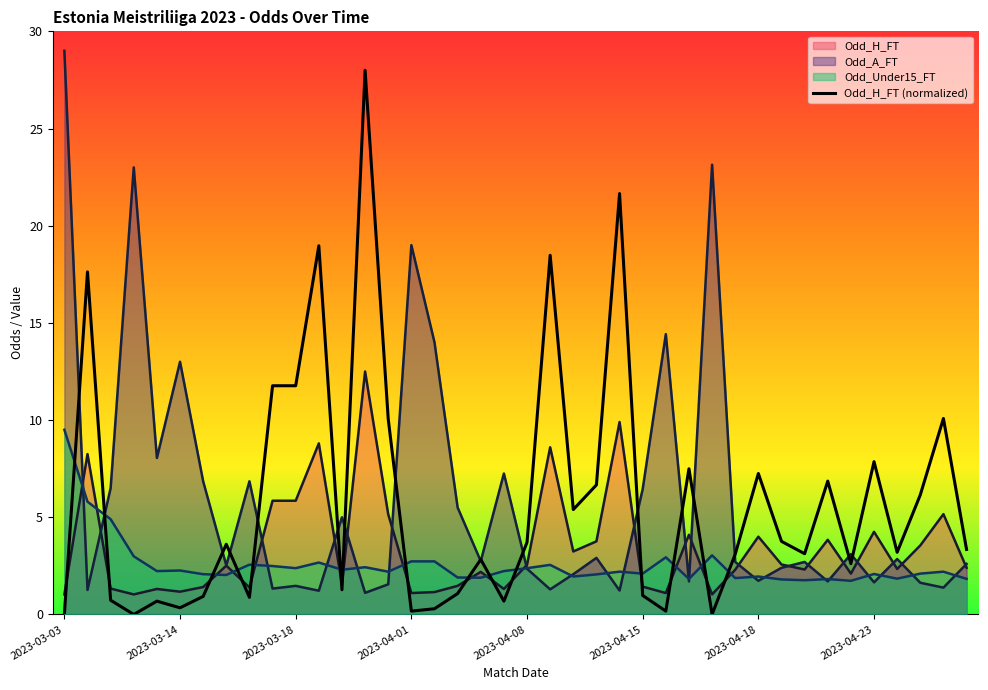

What is the change in value from 22 to 38?

+4.7